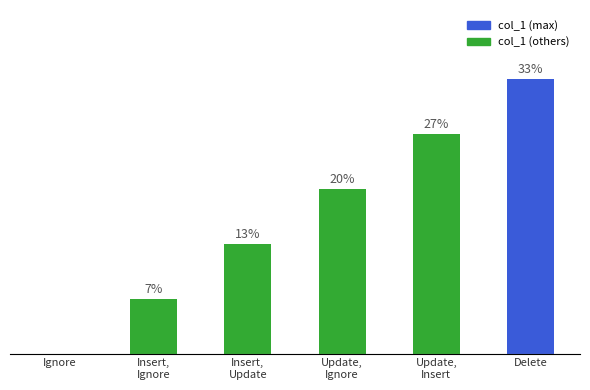

What is the change in value from Insert,
Ignore to Update,
Insert?

+3